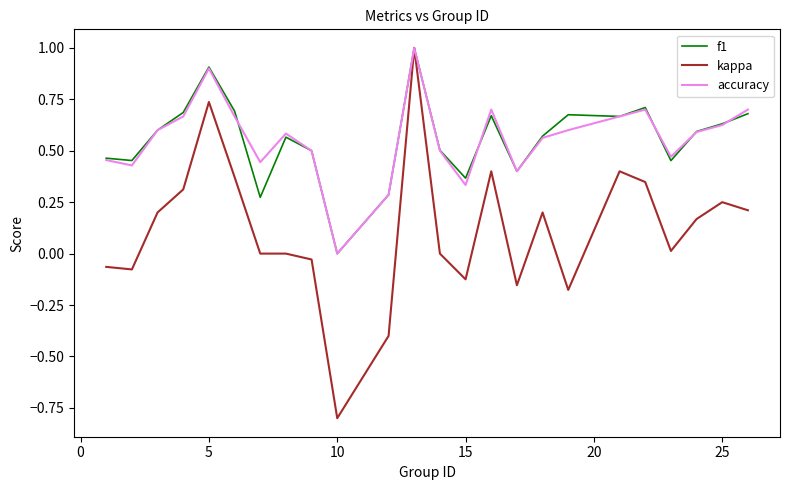

What is the sum of all accuracy values?

13.4